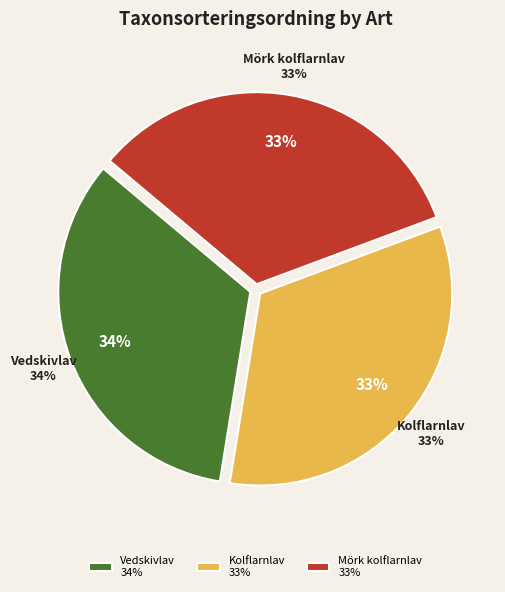

What is the largest slice in the pie chart?

Vedskivlav